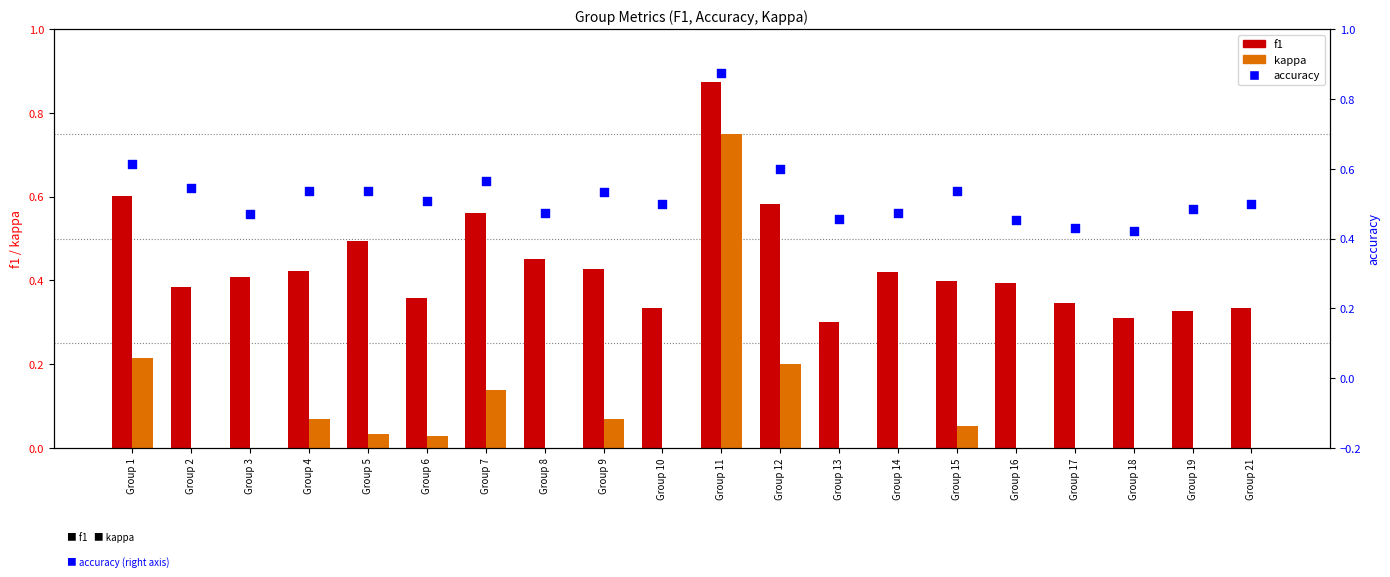

Which series has the widest spread of Y values?

kappa